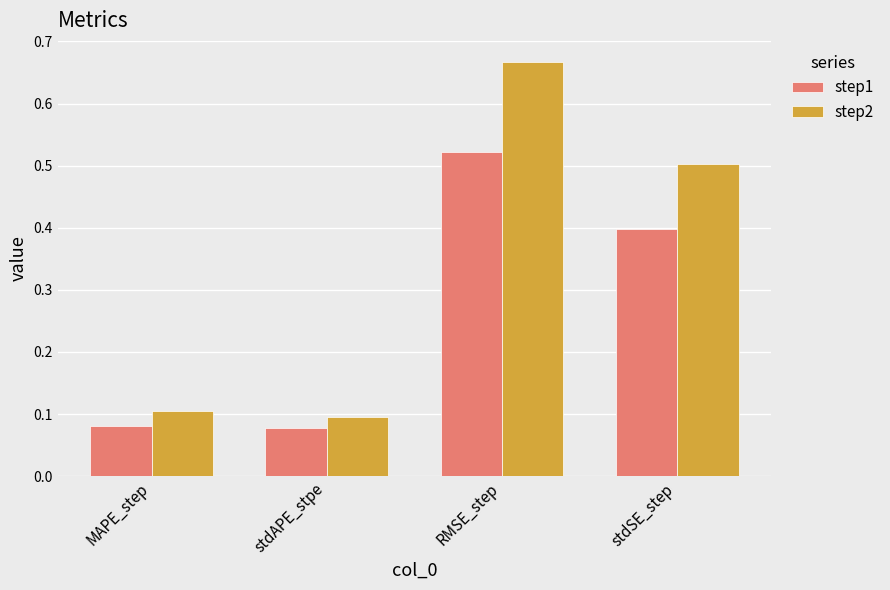

True or false: step2 has a value of 0.1 at stdAPE_stpe.

True